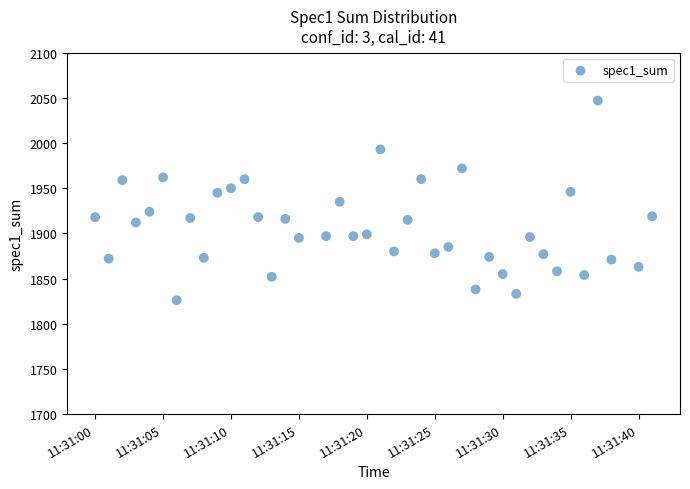

What is the range of Y values (max minus min)?

221